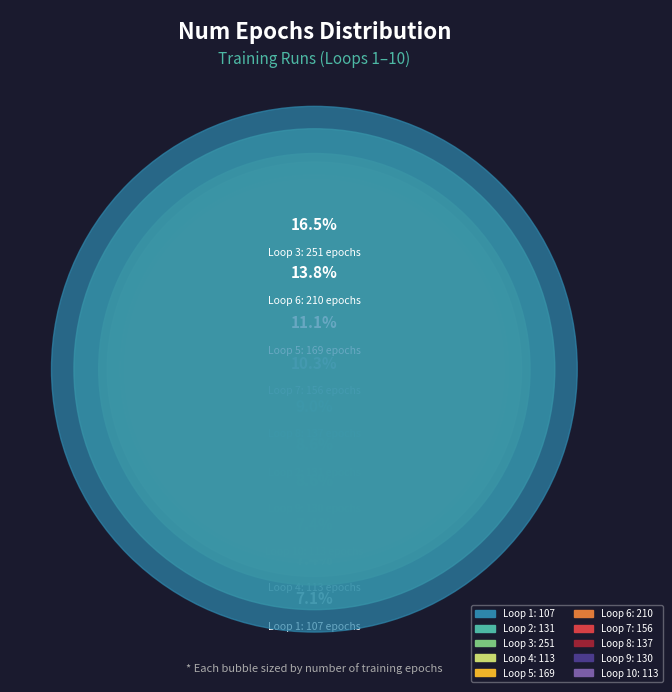

True or false: Loop 9 accounts for 9% of the total.

True